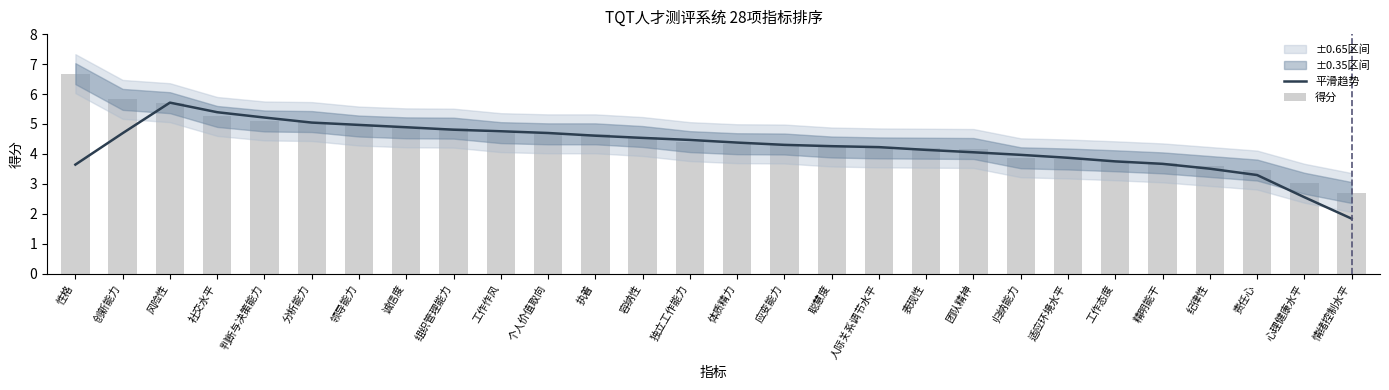

At which label does 平滑趋势 reach its peak?

风险性